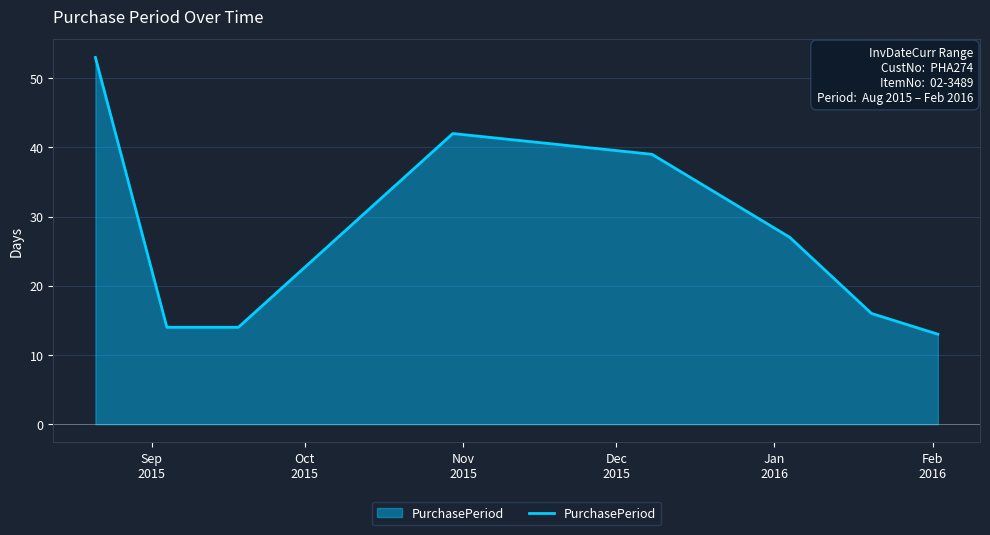

Does the chart display data point markers on the line(s)?

No